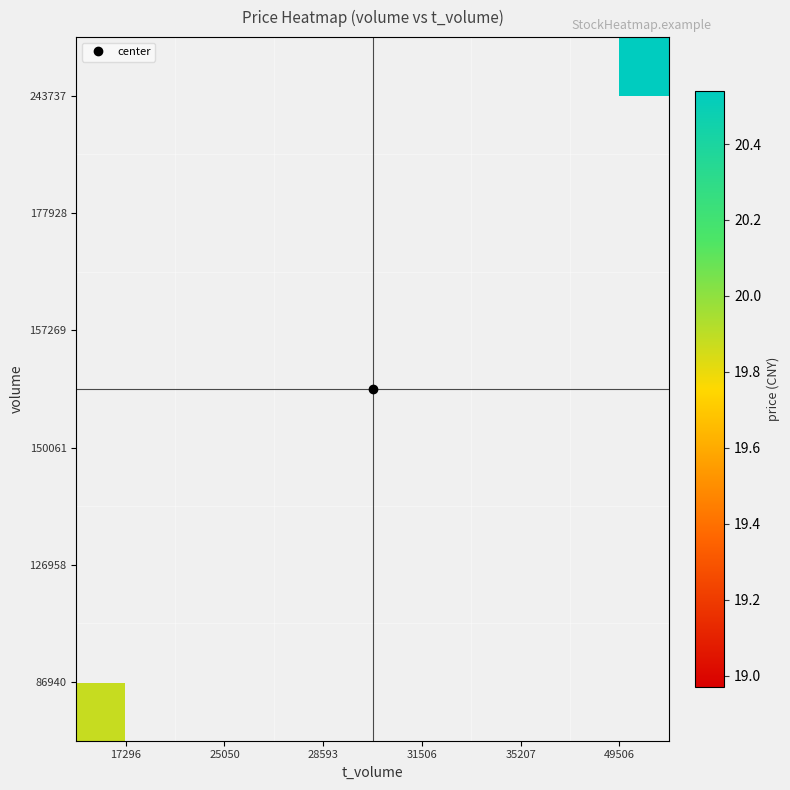

Which has a higher value, 35207 or 17296?

17296